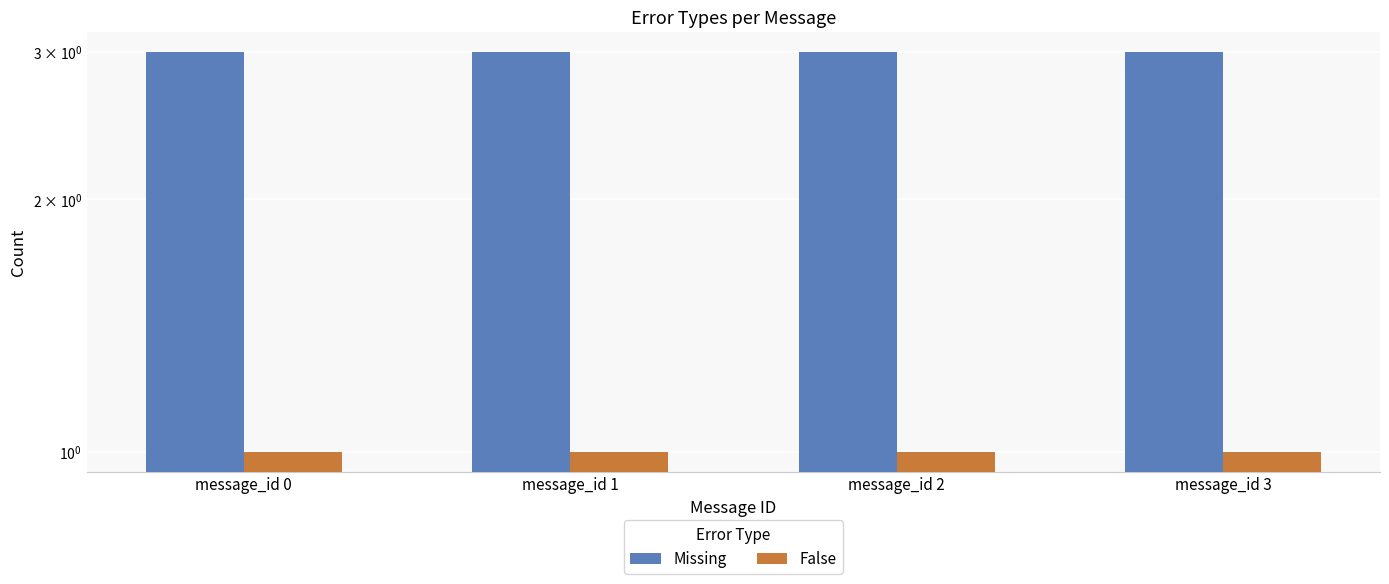

How many data points does each series have?

4